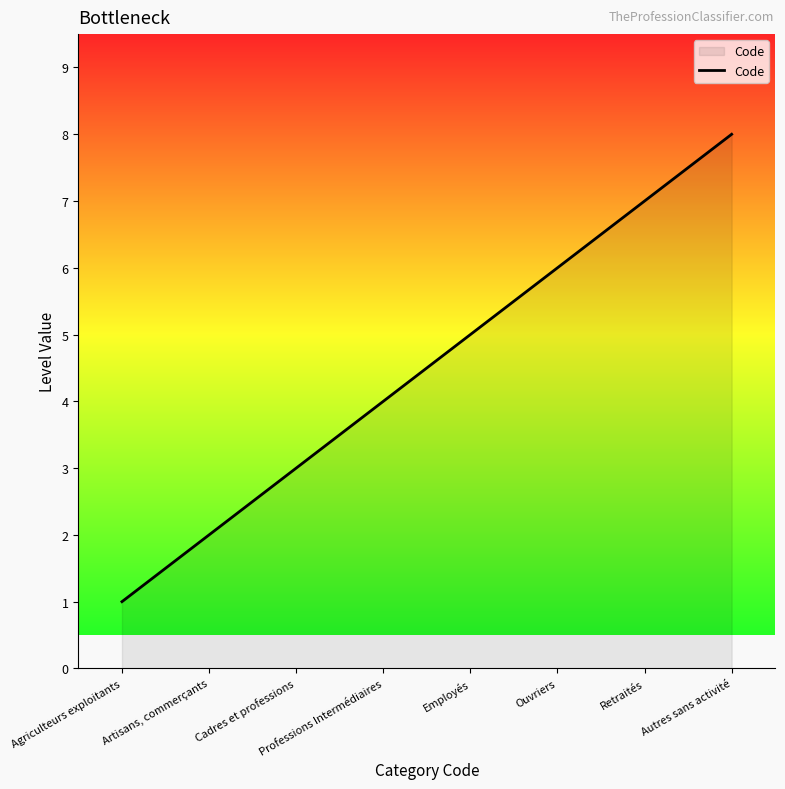

What is the maximum value shown in the chart?

8